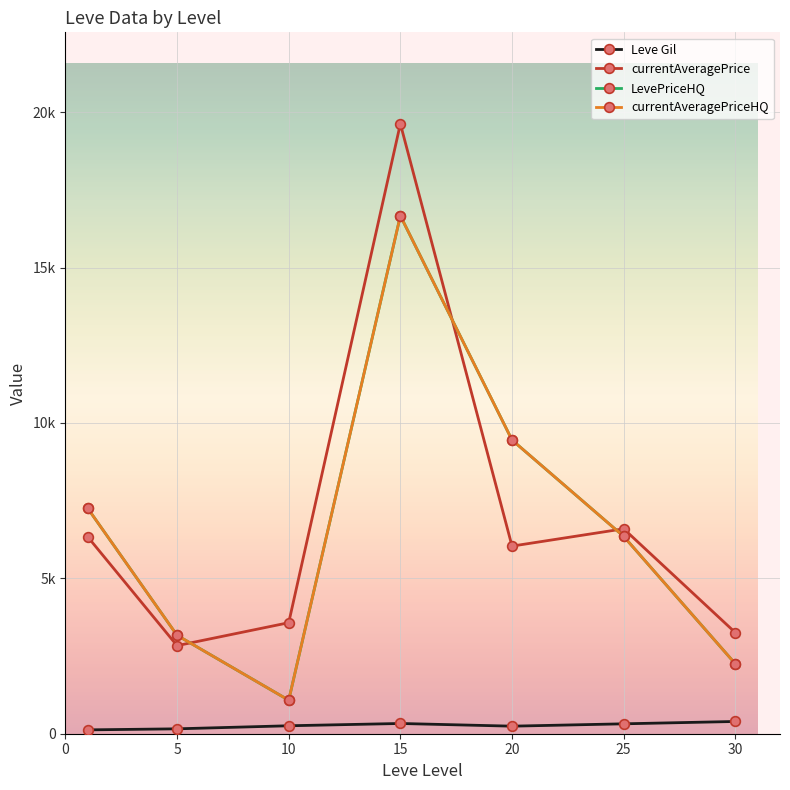

In currentAveragePrice, how many points are higher than both neighbors (excluding endpoints)?

2